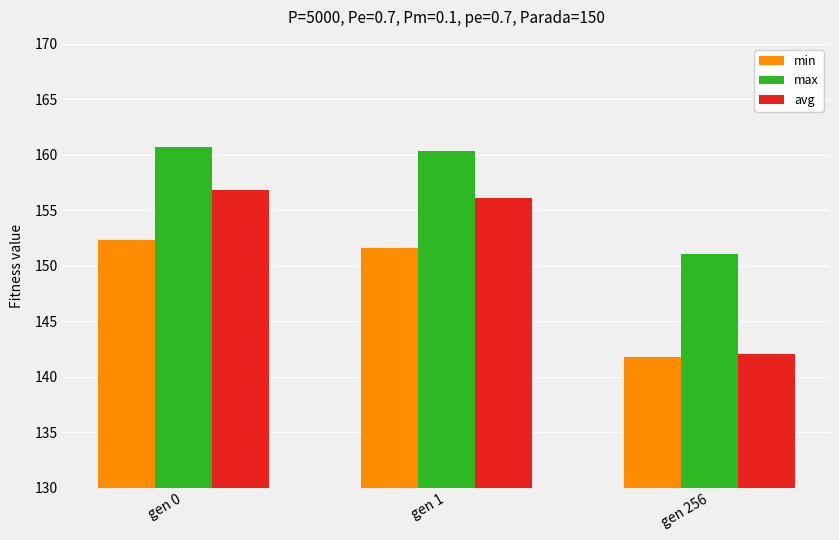

True or false: avg has a value of 59.8 at gen 0.

False